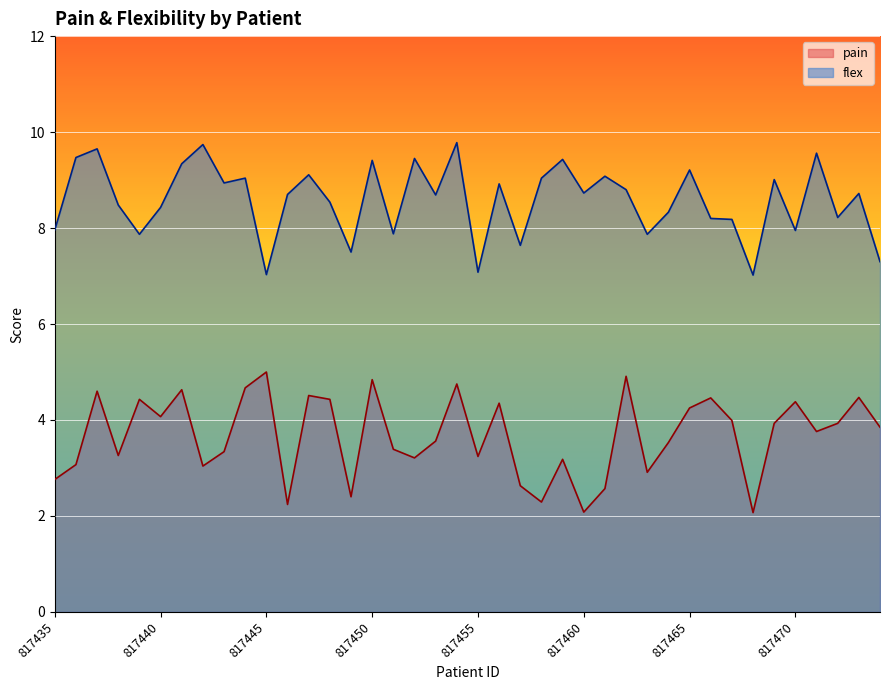

True or false: pain has more than 2 interior local peaks.

True